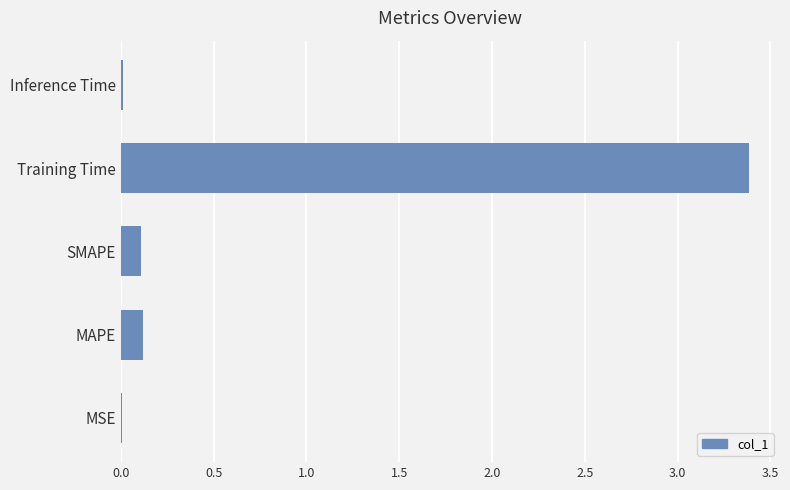

What is the greatest value displayed?

3.4